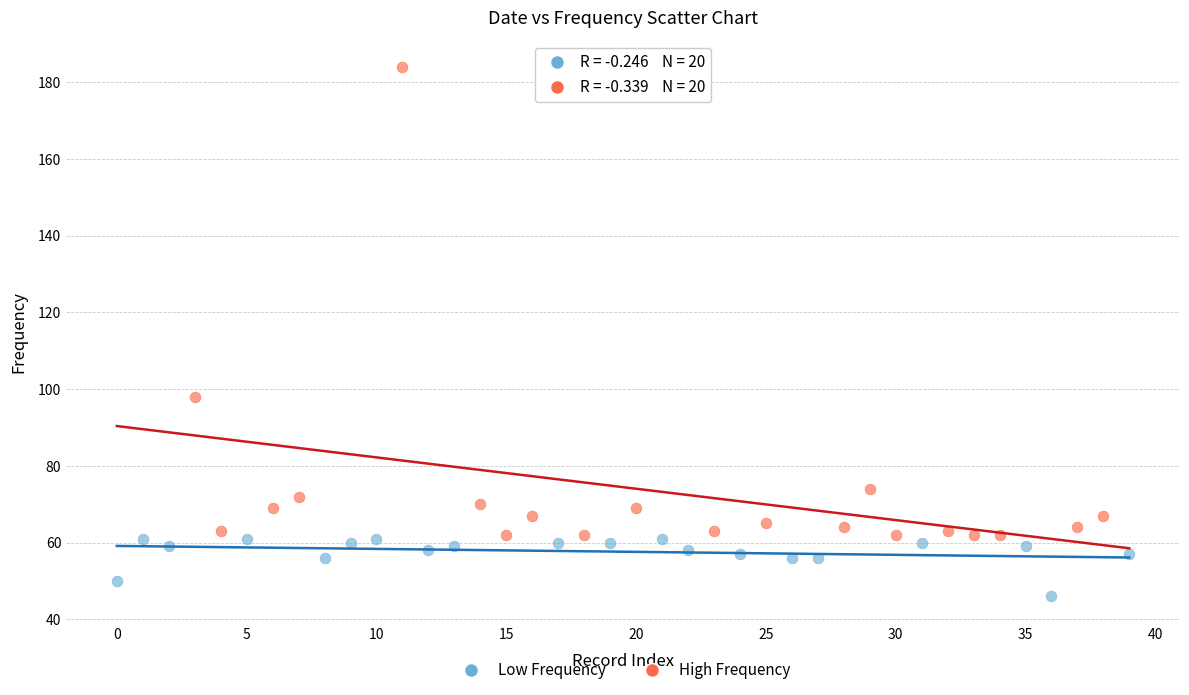

Which series reaches the maximum Y coordinate?

High Frequency